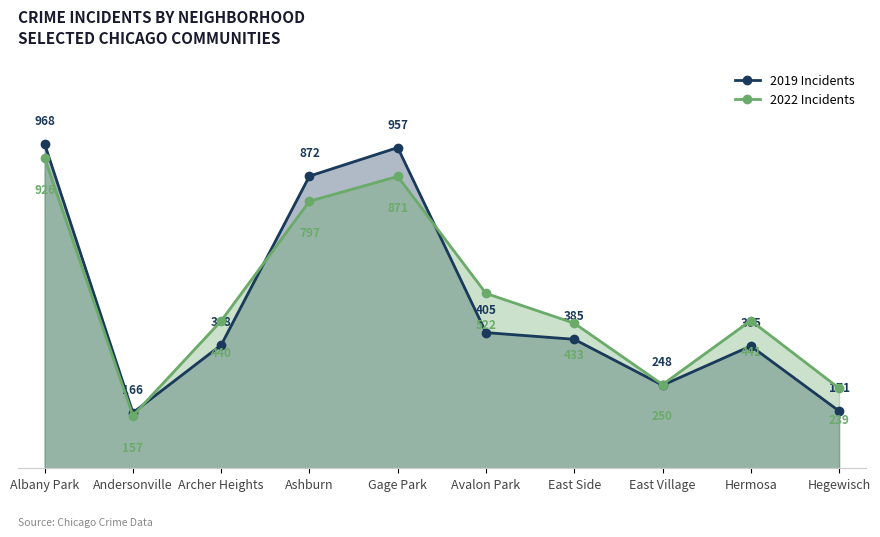

Count the number of data series in this chart.

2